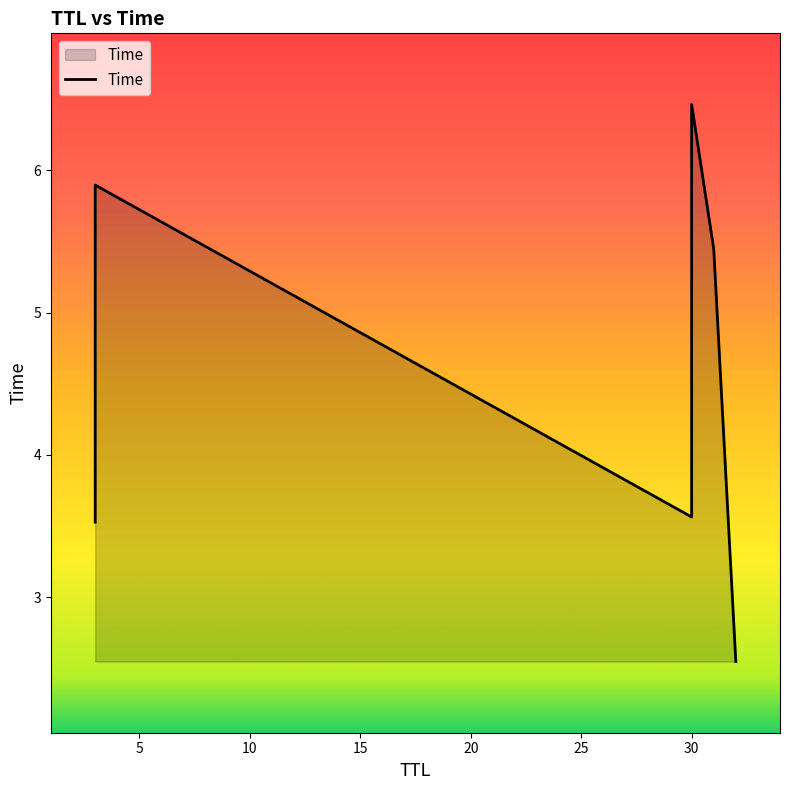

Between 3 and 30, which is larger?

30